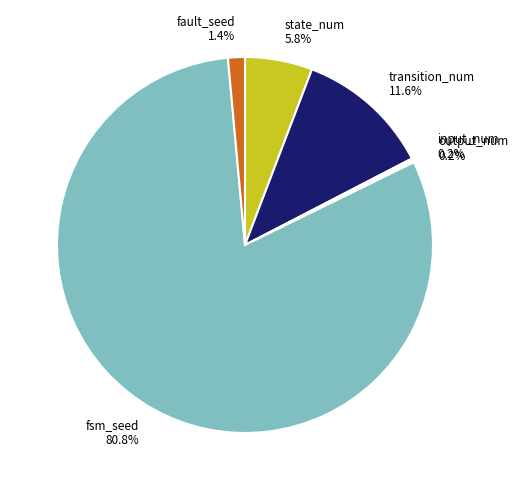

Which slice is the largest?

fsm_seed